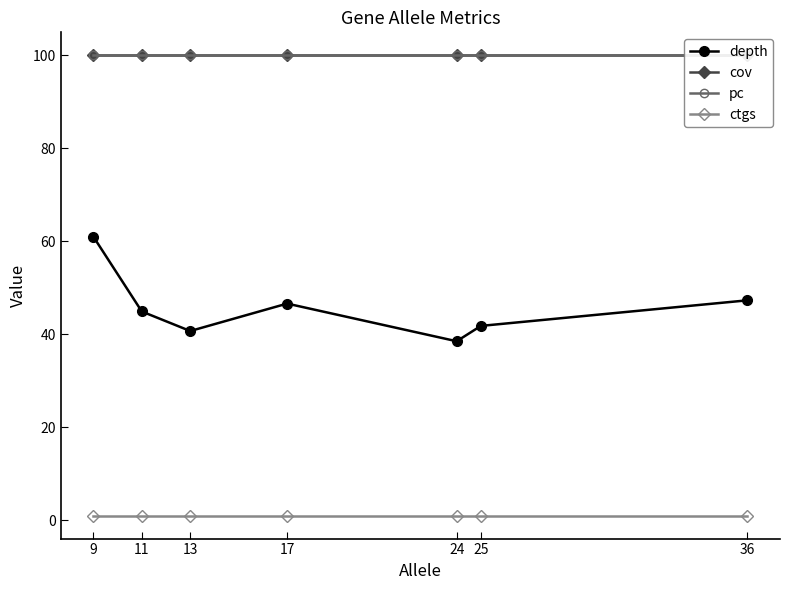

True or false: pc and cov cross at least once.

False